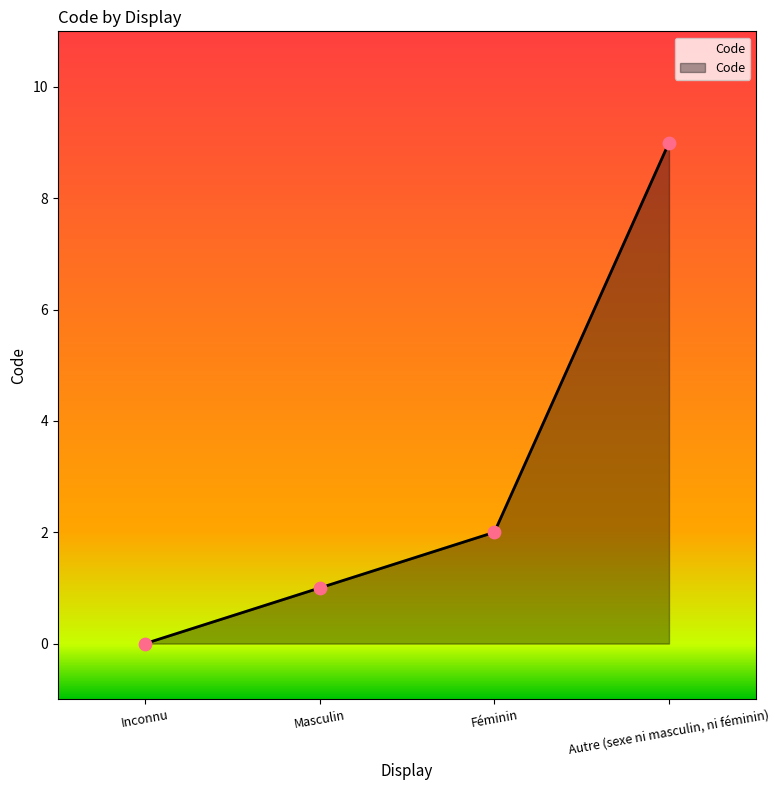

What is the change in value from Inconnu to Autre (sexe ni masculin, ni féminin)?

+9